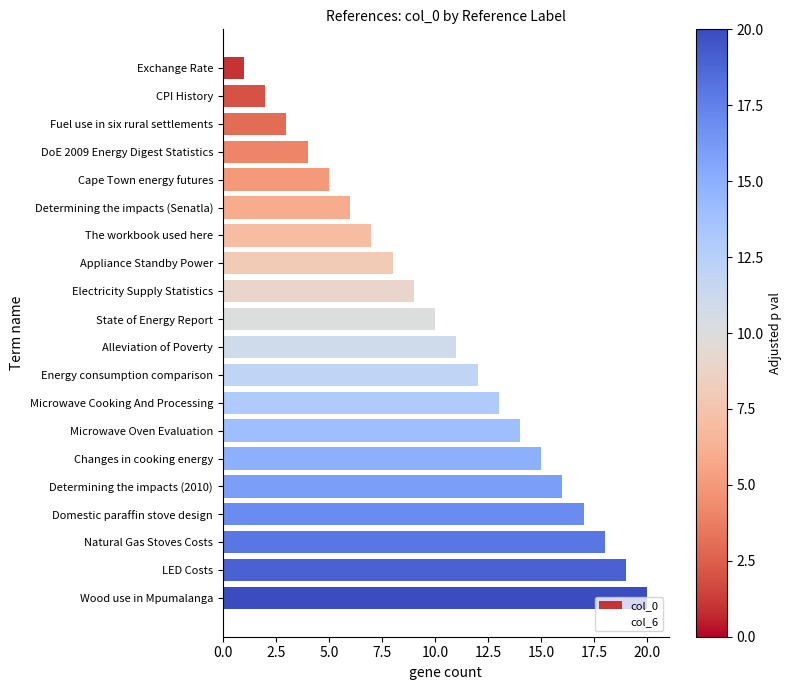

The chart shows a value of 14 at Microwave Oven Evaluation. True or false?

True